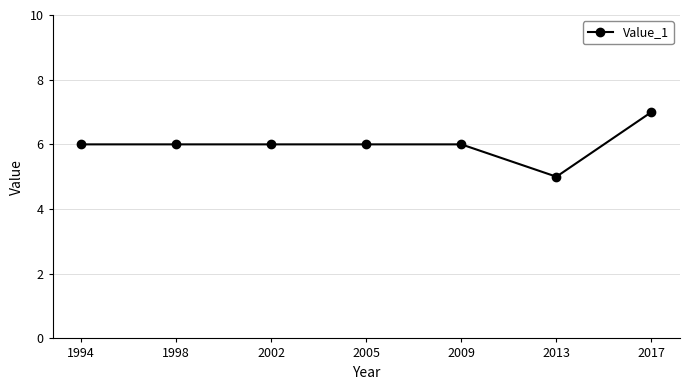

Is it true that the value at 2009 is 6?

True